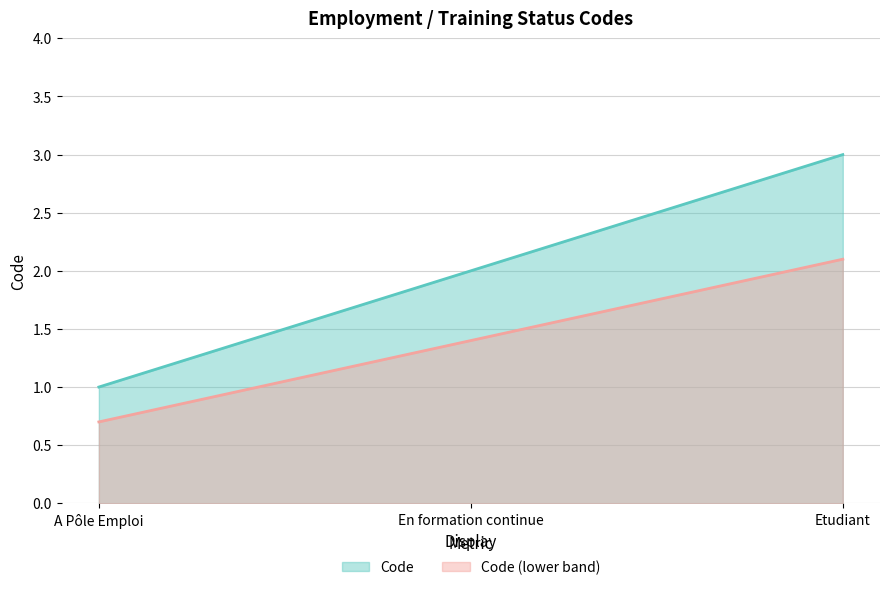

Rank the categories by value from highest to lowest.

Etudiant, En formation continue, A Pôle Emploi